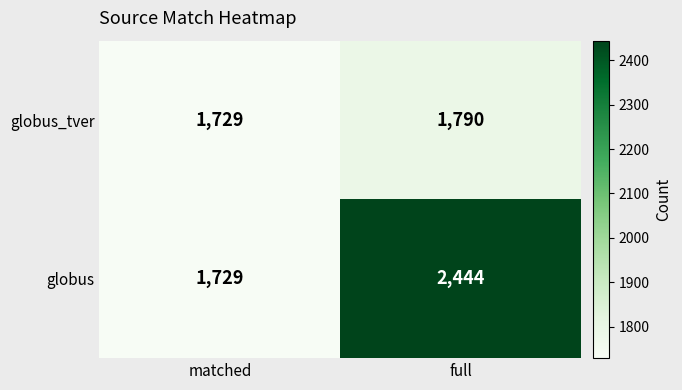

How many data points does each series have?

2